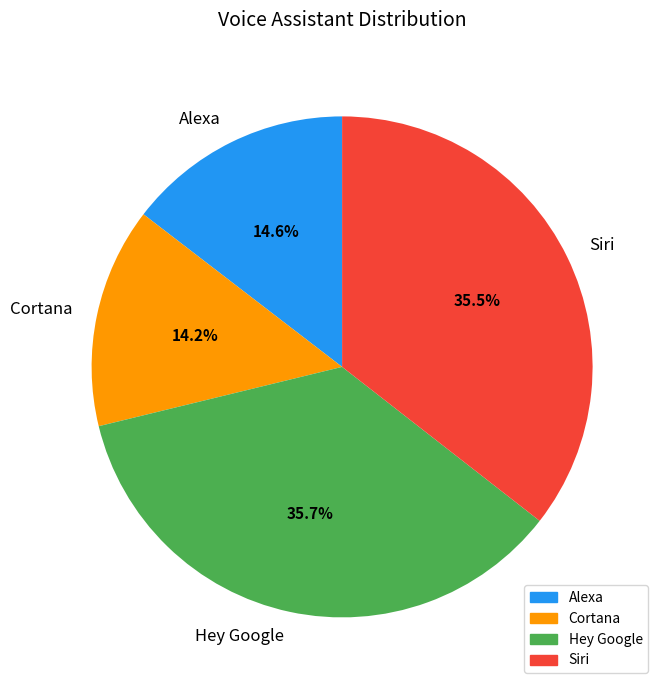

To the nearest percent, what percentage of the pie is Cortana?

14%